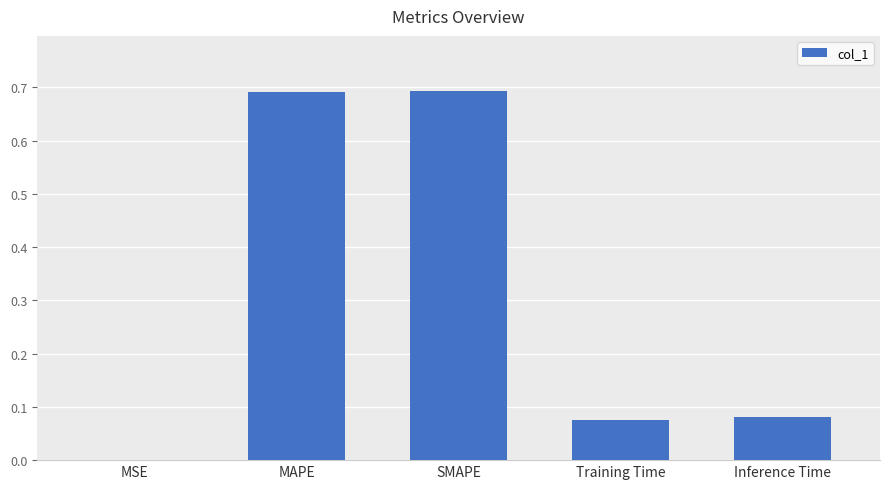

Which has a higher value, SMAPE or Training Time?

SMAPE